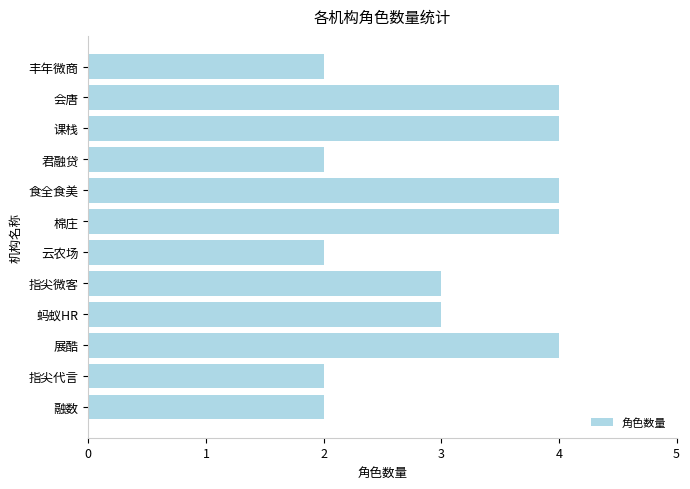

True or false: the data shows 4 at 展酷.

True